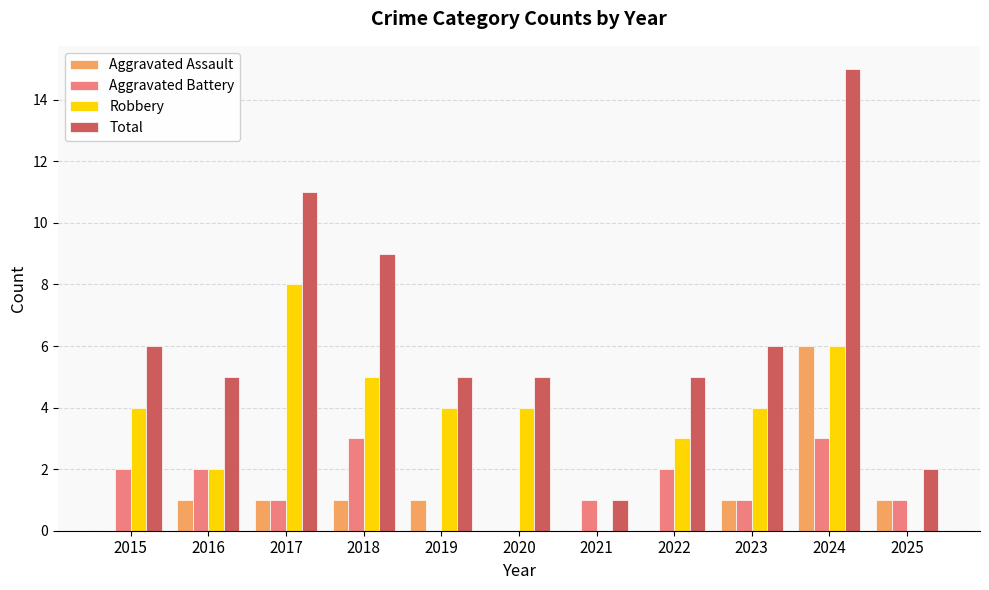

Reading left to right, list all the values displayed in this chart.

Aggravated Assault: 2015=0	2016=1	2017=1	2018=1	2019=1	2020=0	2021=0	2022=0	2023=1	2024=6	2025=1
Aggravated Battery: 2015=2	2016=2	2017=1	2018=3	2019=0	2020=0	2021=1	2022=2	2023=1	2024=3	2025=1
Robbery: 2015=4	2016=2	2017=8	2018=5	2019=4	2020=4	2021=0	2022=3	2023=4	2024=6	2025=0
Total: 2015=6	2016=5	2017=11	2018=9	2019=5	2020=5	2021=1	2022=5	2023=6	2024=15	2025=2